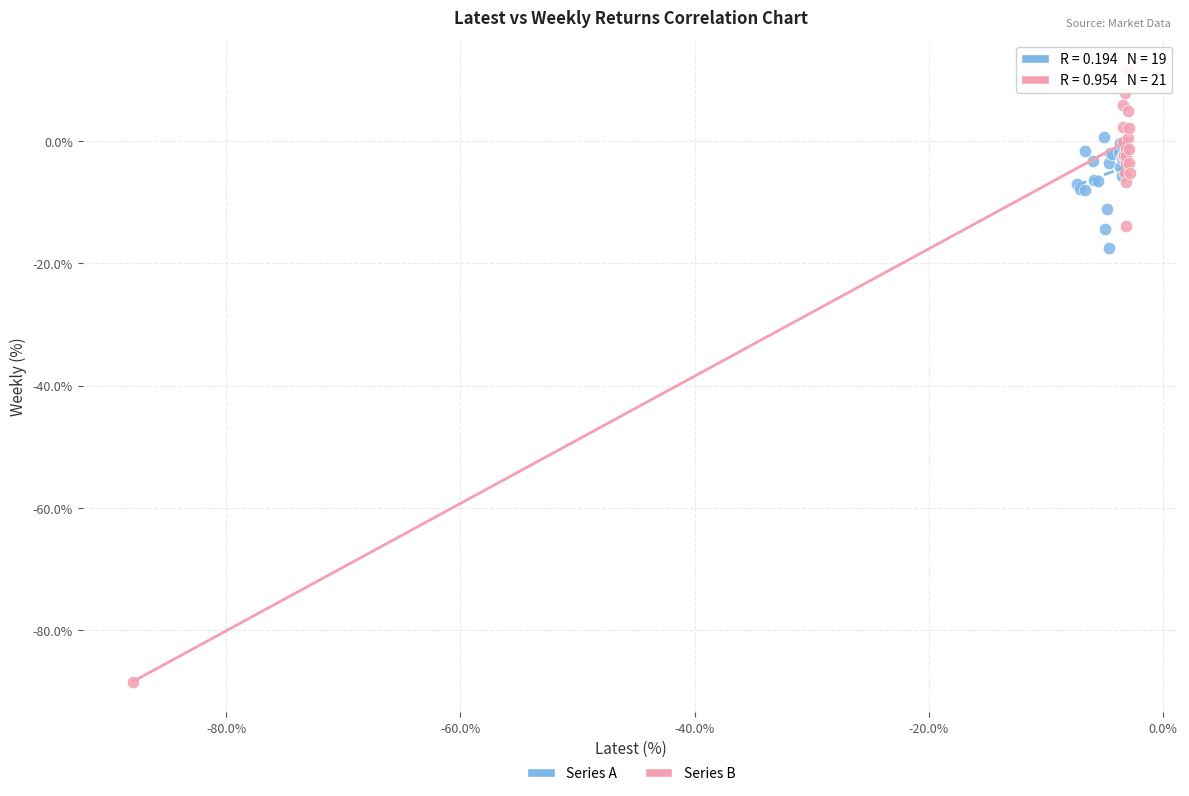

Which series reaches the minimum Y coordinate?

Series B